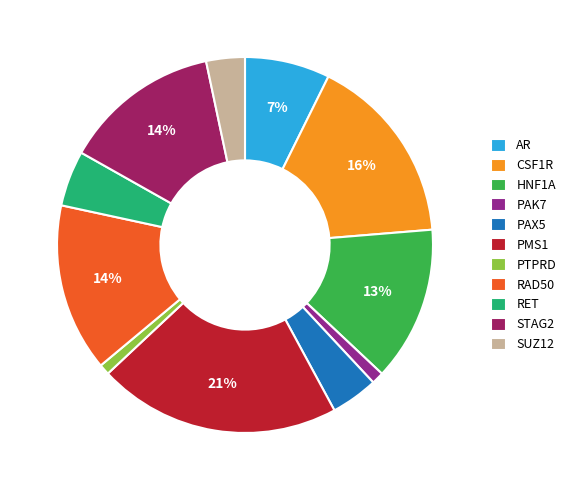

Do CSF1R and RAD50 together represent more than half of the pie?

No